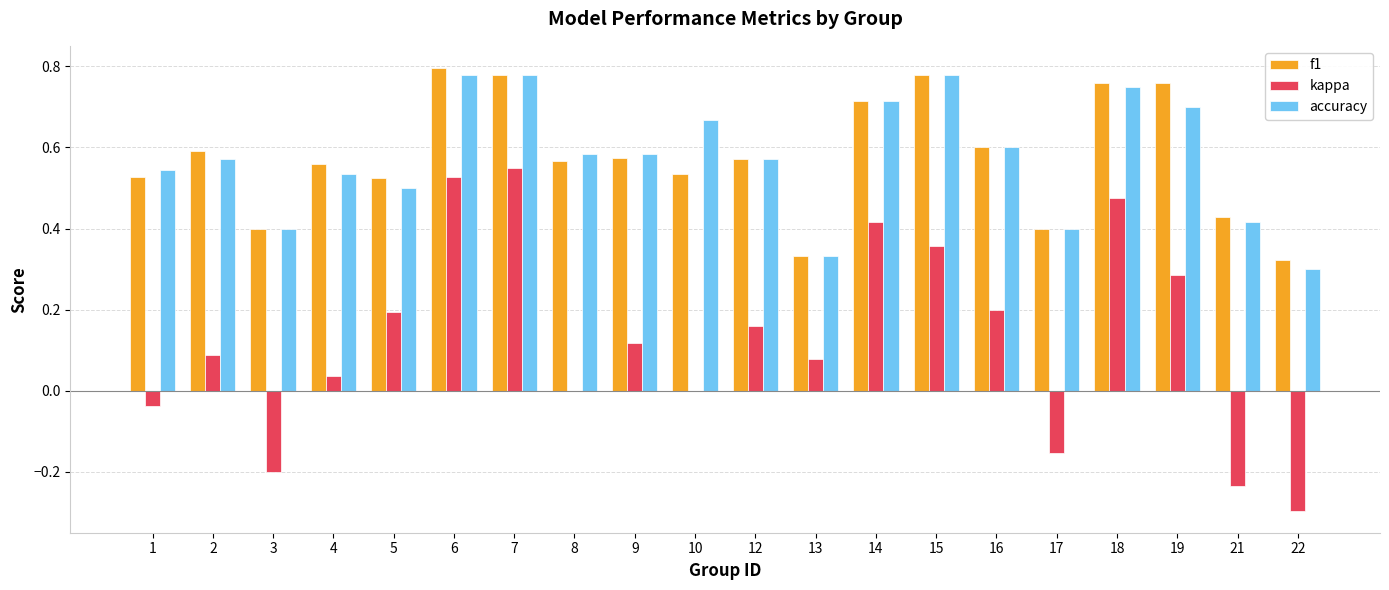

Is it true that f1 equals 0.6 at 12?

True